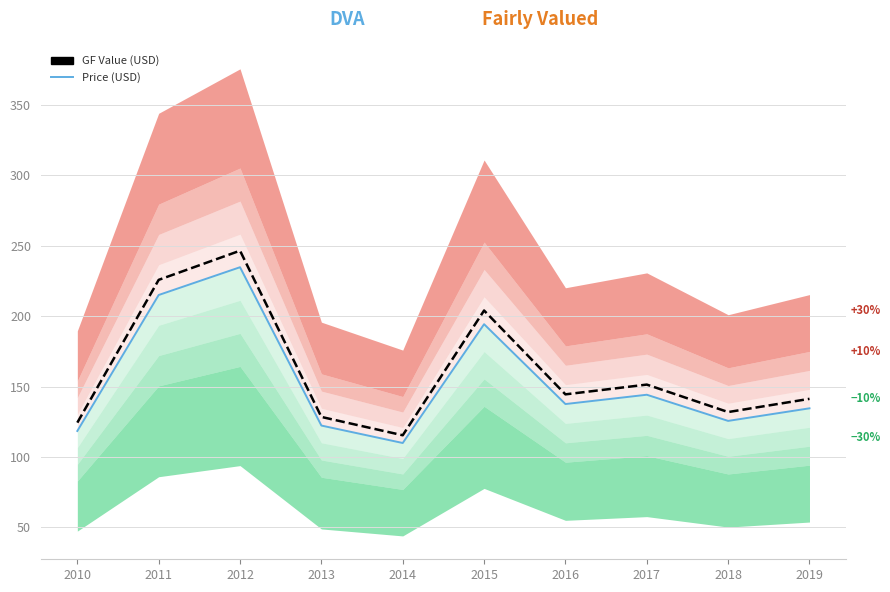

How many values in the Price (USD) series are below 137?

5